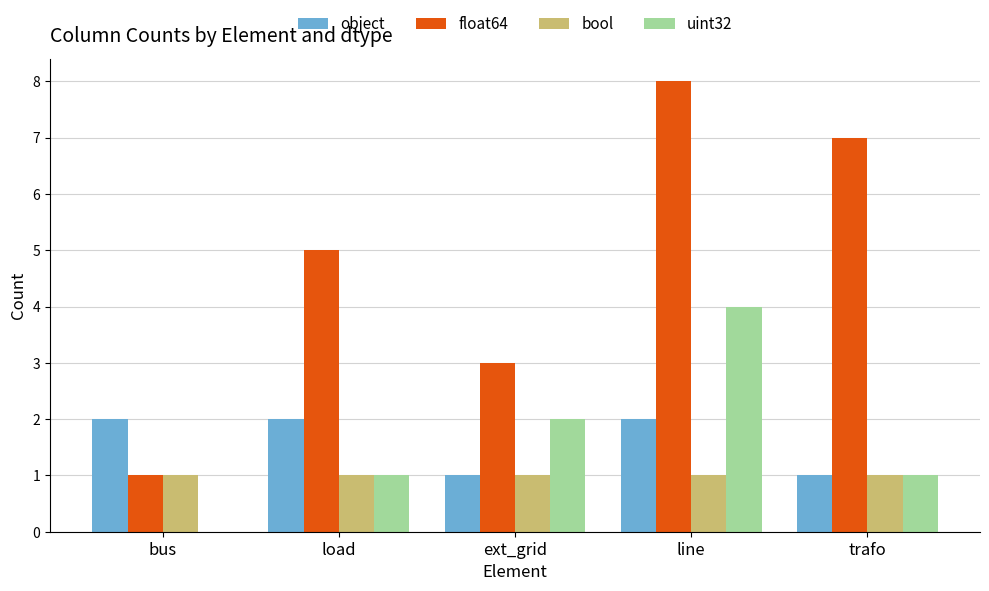

What is the total value across all series at line?

15